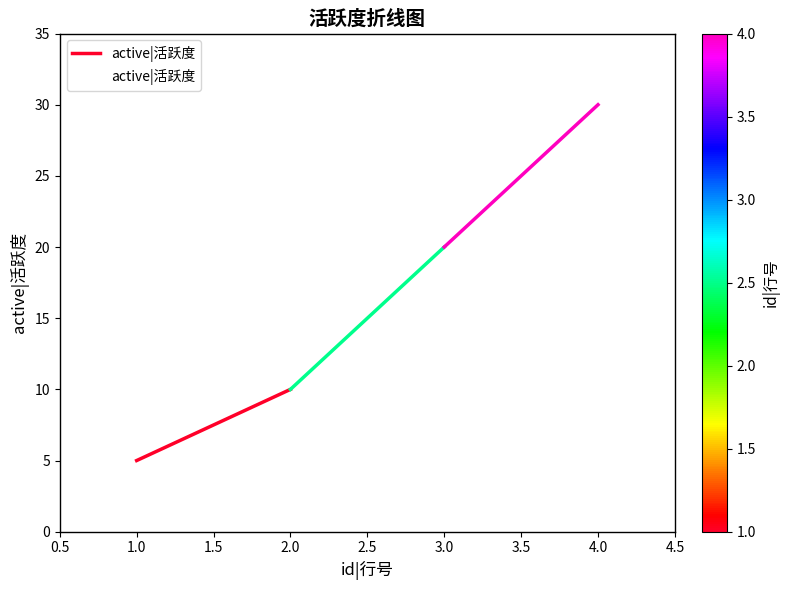

What is the smallest value displayed?

5